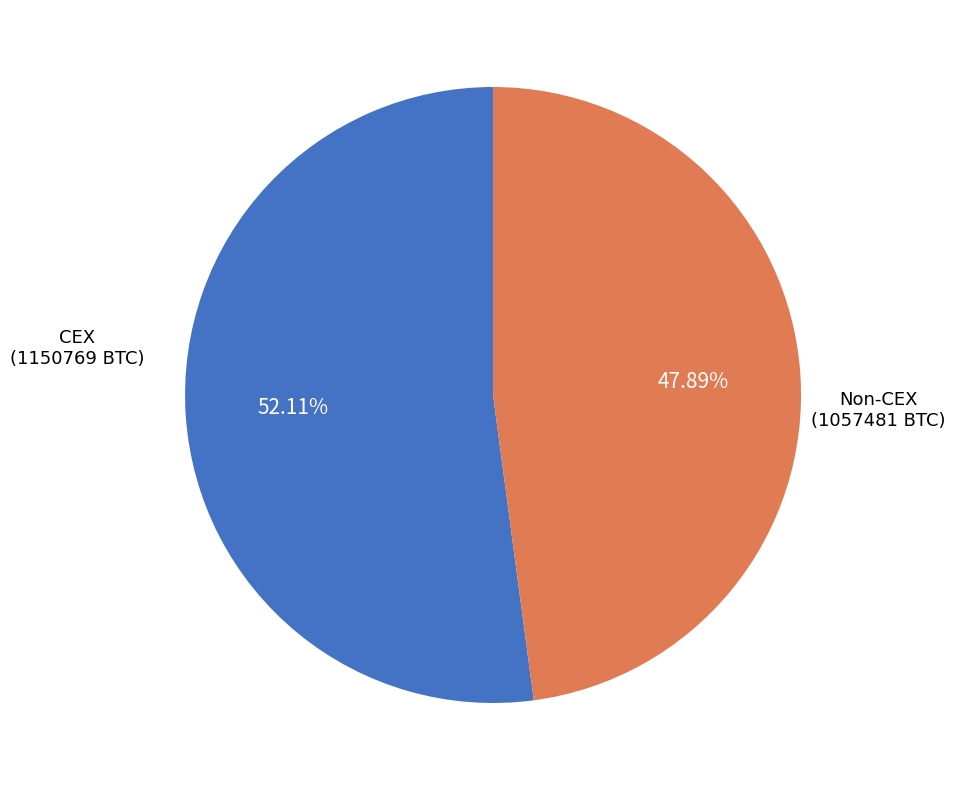

Which has a higher value, Non-CEX (1057481 BTC) or CEX (1150769 BTC)?

CEX (1150769 BTC)